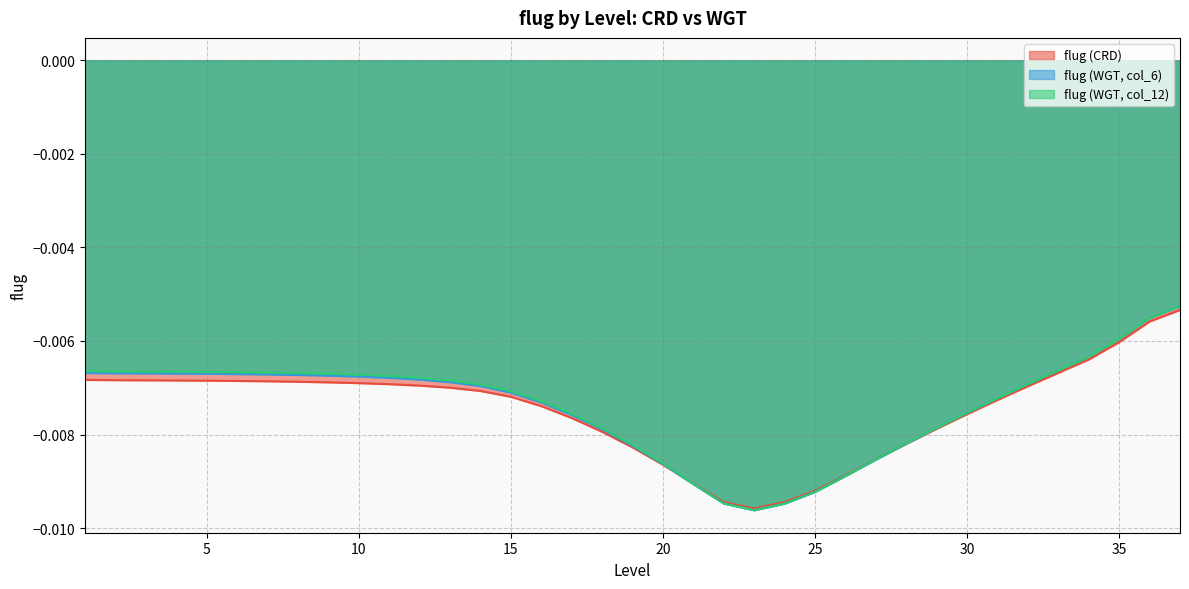

How many distinct data groups are displayed?

3